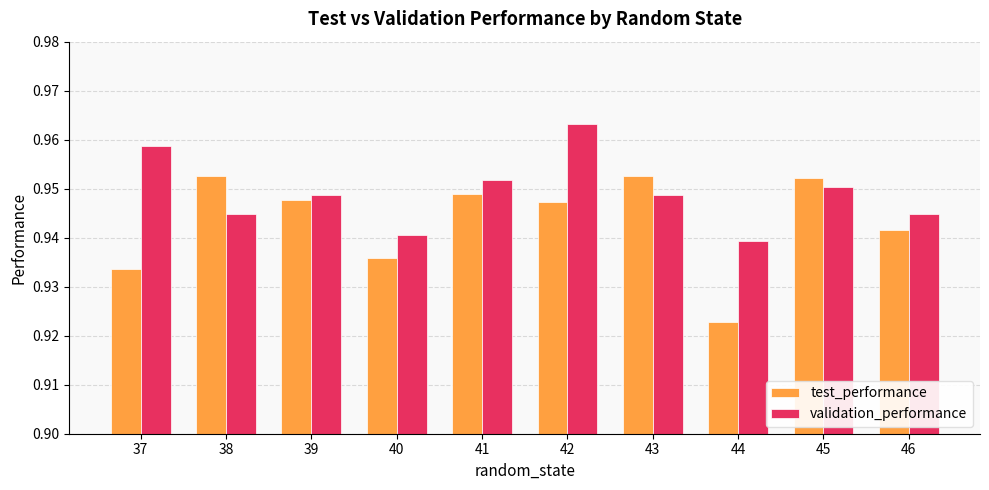

Count the number of data series in this chart.

2